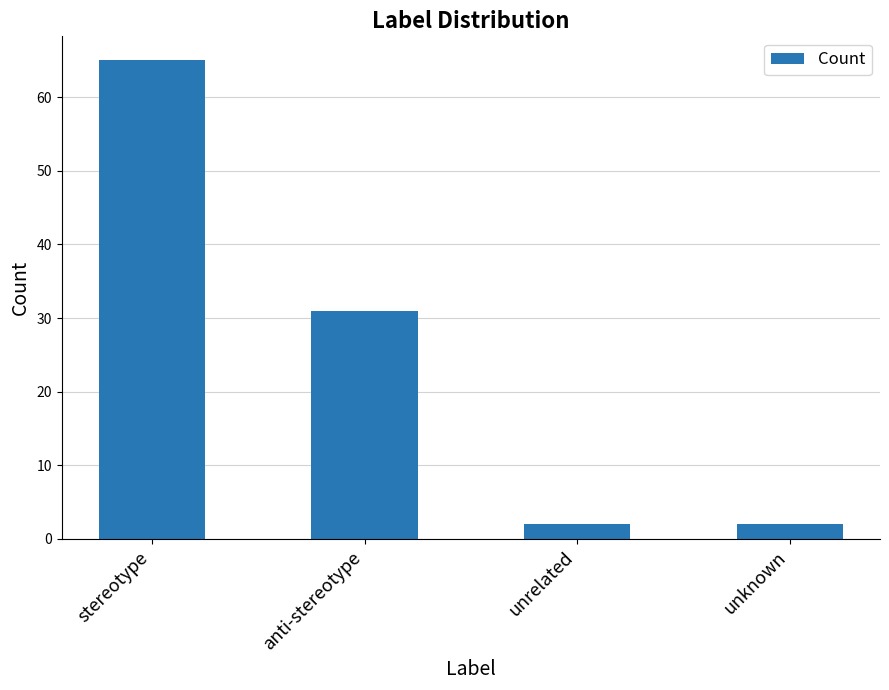

Count the number of categories in the chart.

4